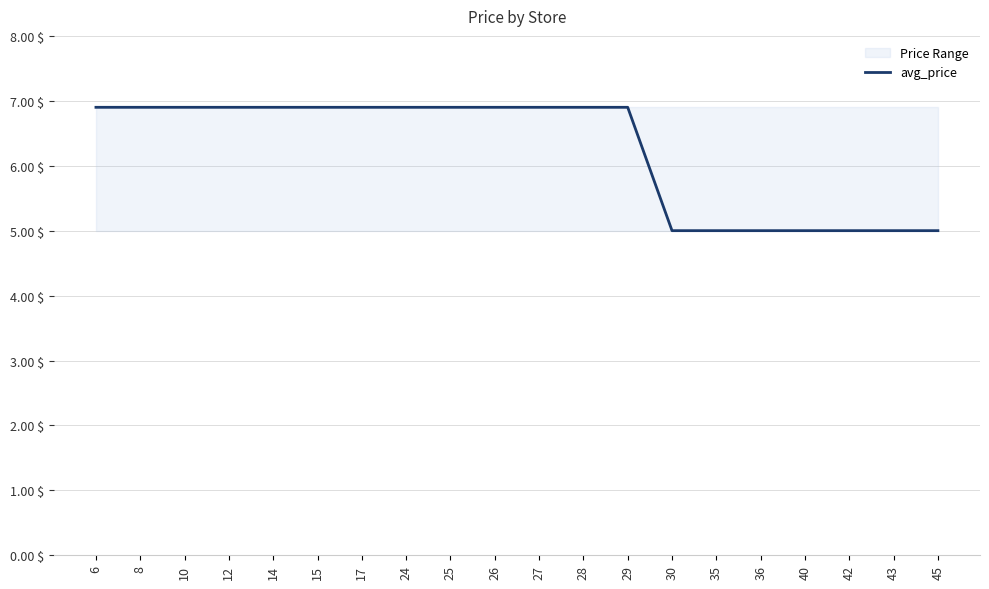

Is this an area chart (filled region under the line)?

No